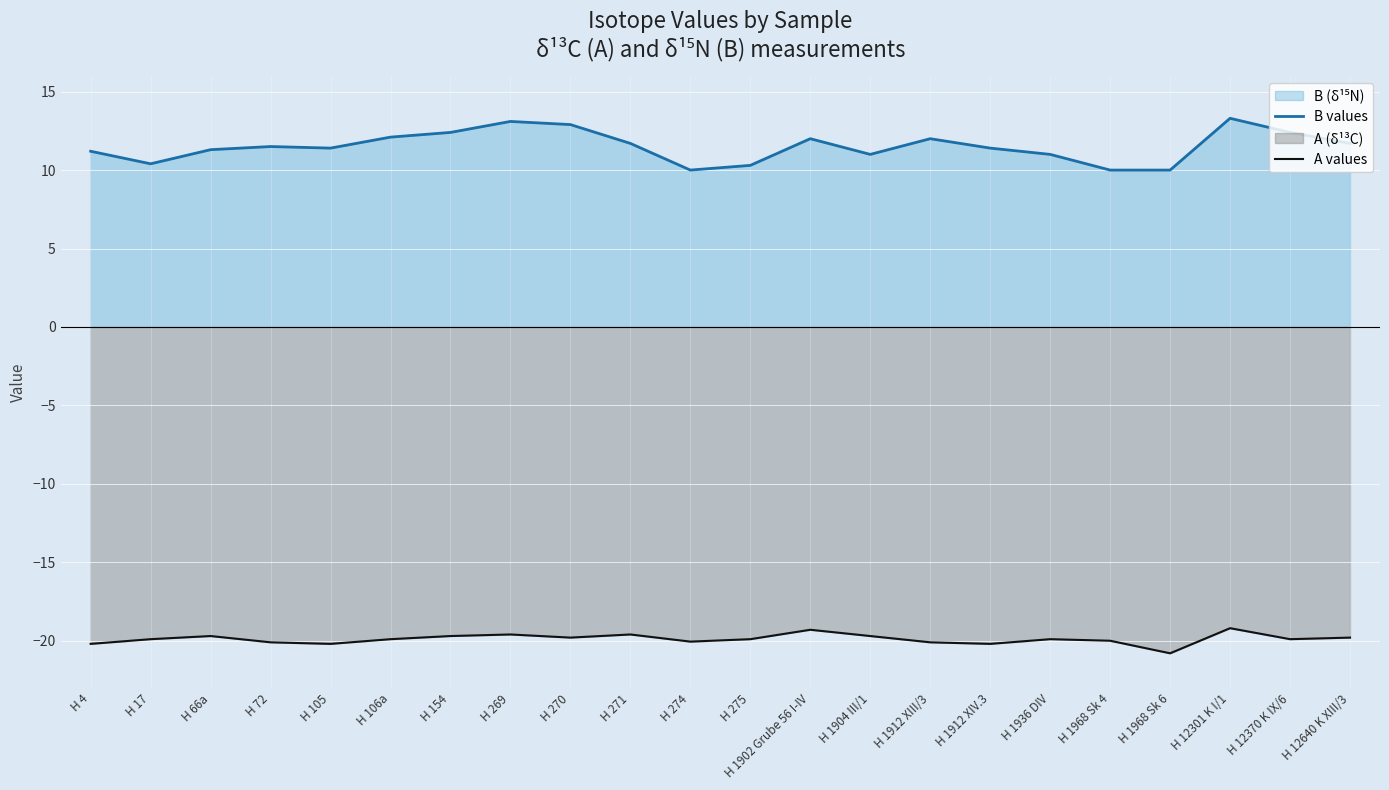

What is the label of the 2nd point from the left?

H 17